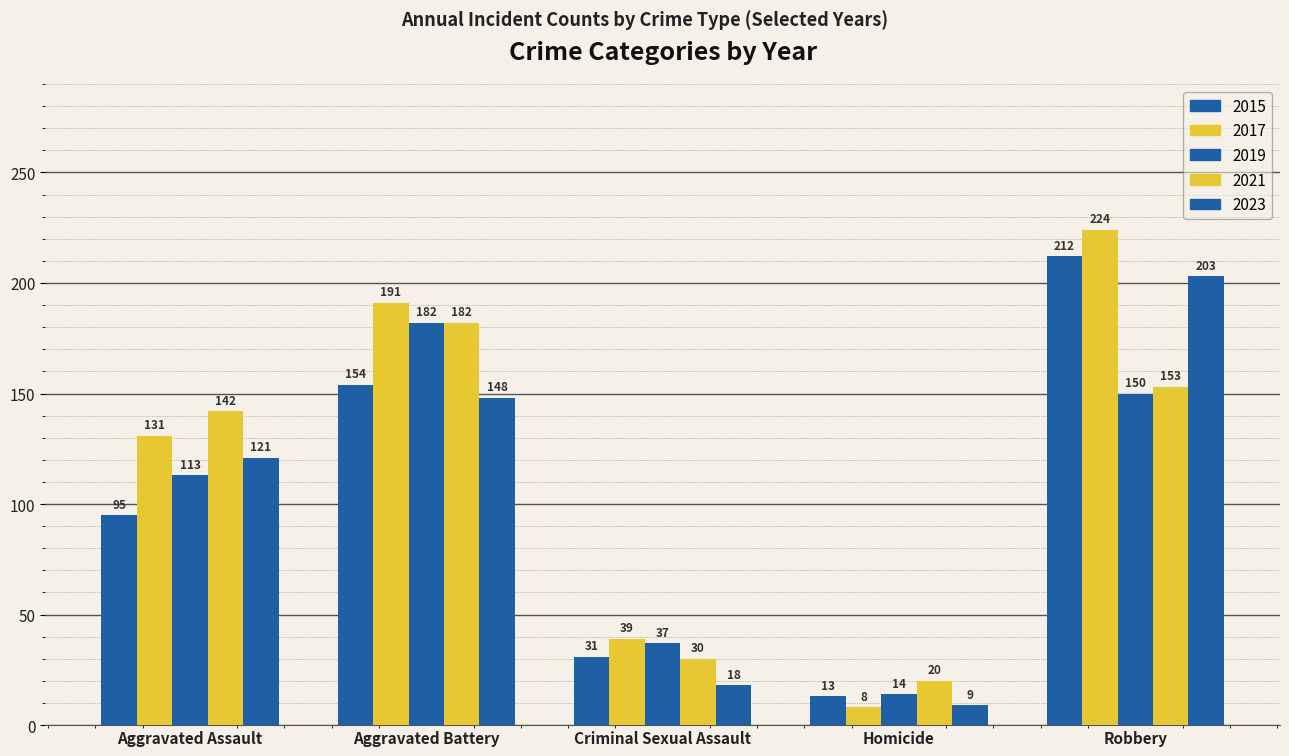

How many bars are there in each group?

5